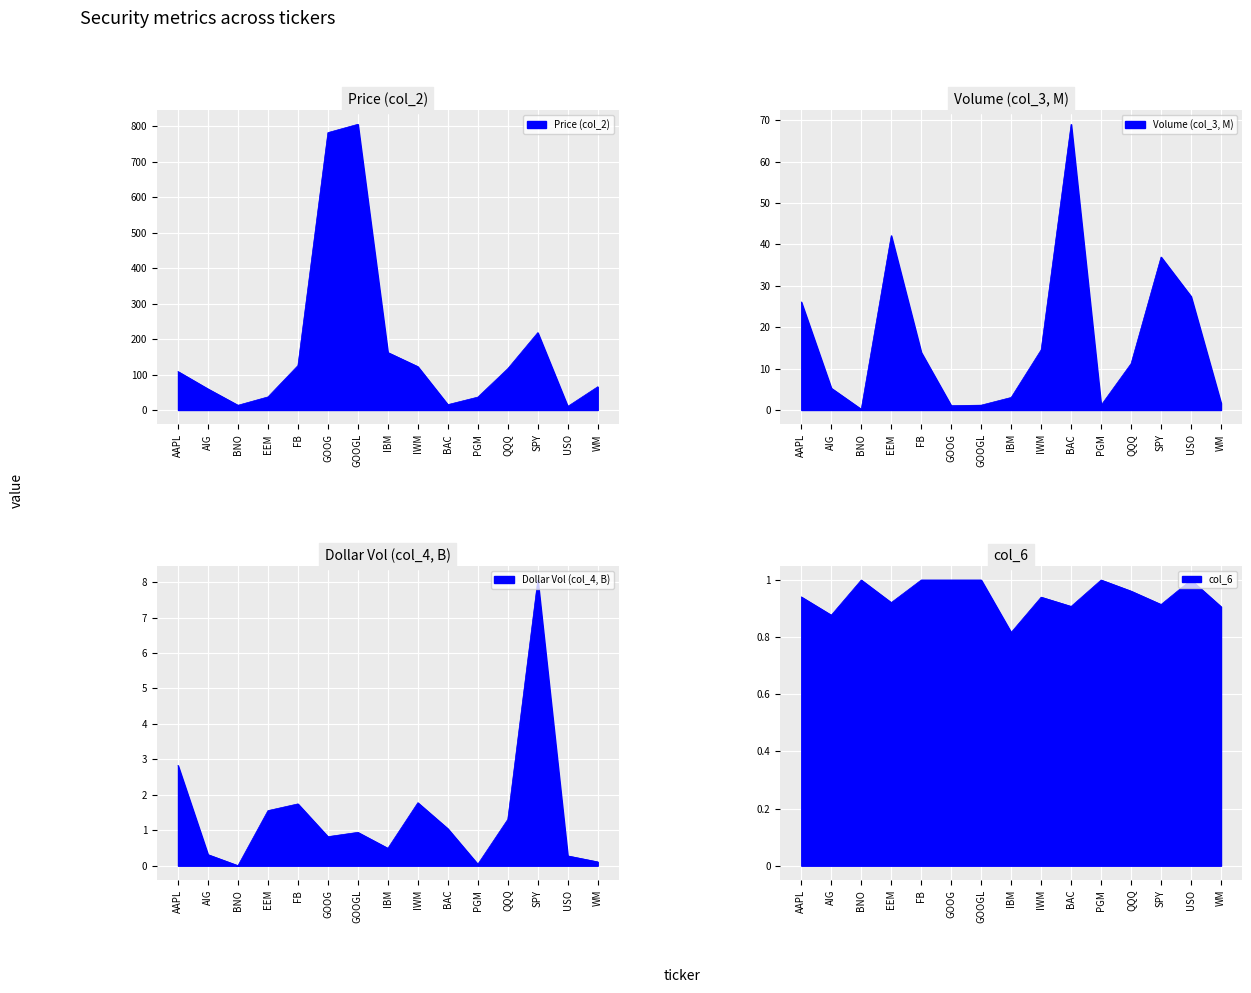

Is it true that Price (col_2) equals 185.9 at QQQ?

False